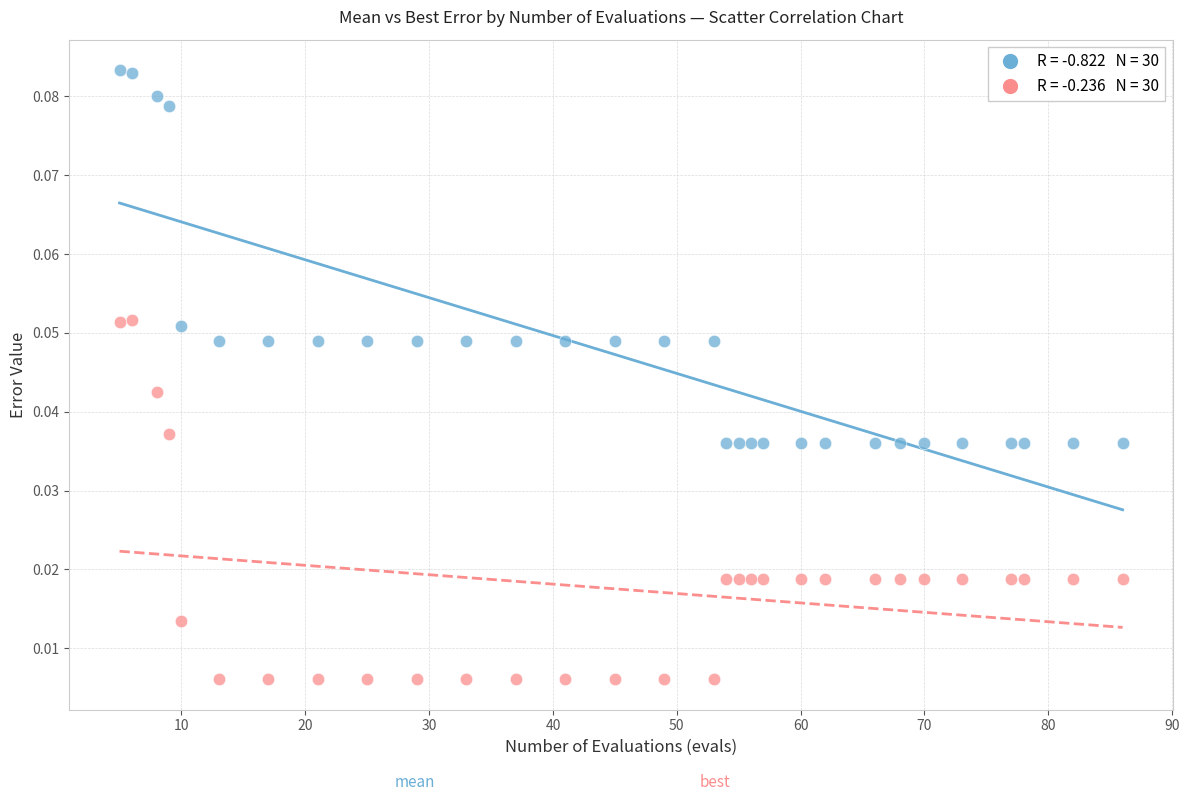

Across all data points, what is the range of X values (max minus min)?

81.0